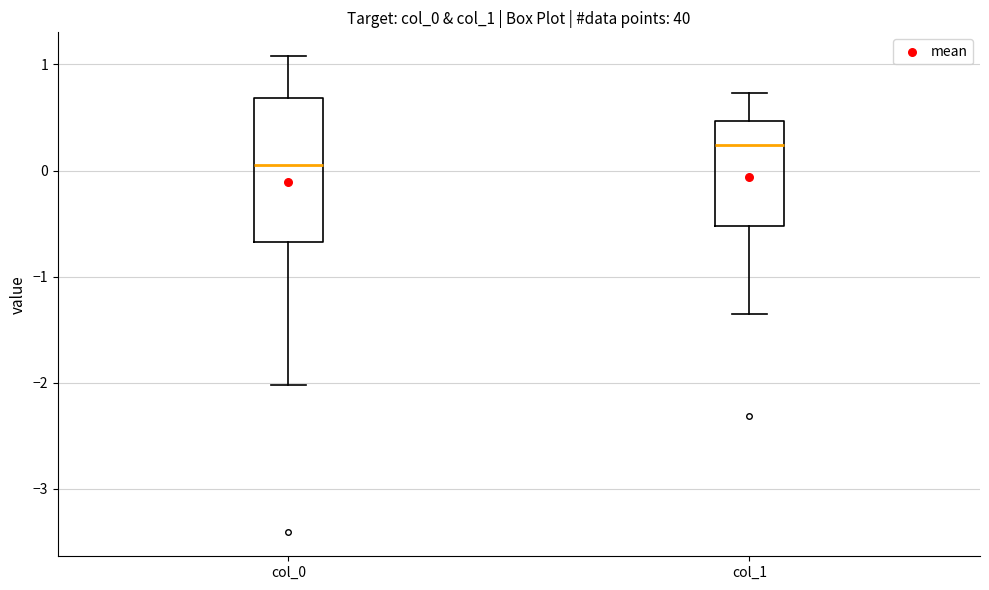

Reading left to right, read every box against the y-axis: the position of its median line, the range the box covers, and the ends of its whiskers. The values are not printed on the chart, so give them approximately, as read against the axis.

col_0: median 0.1, box -0.7 to 0.7, whiskers -2.0 to 1.1
col_1: median 0.2, box -0.5 to 0.5, whiskers -1.4 to 0.7